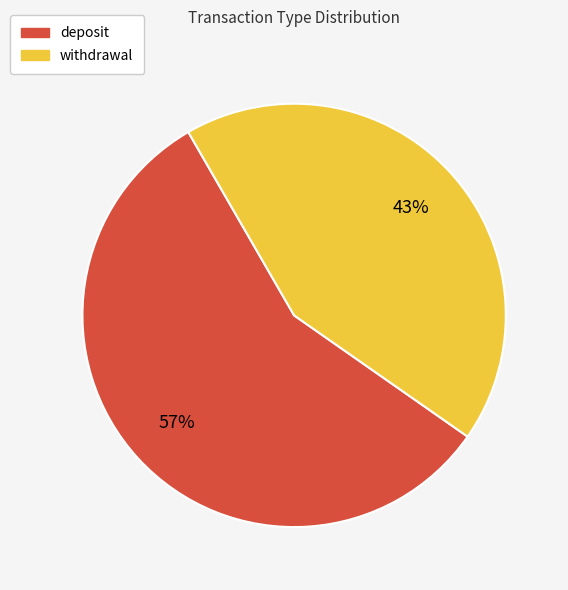

Is deposit the majority of the pie?

Yes